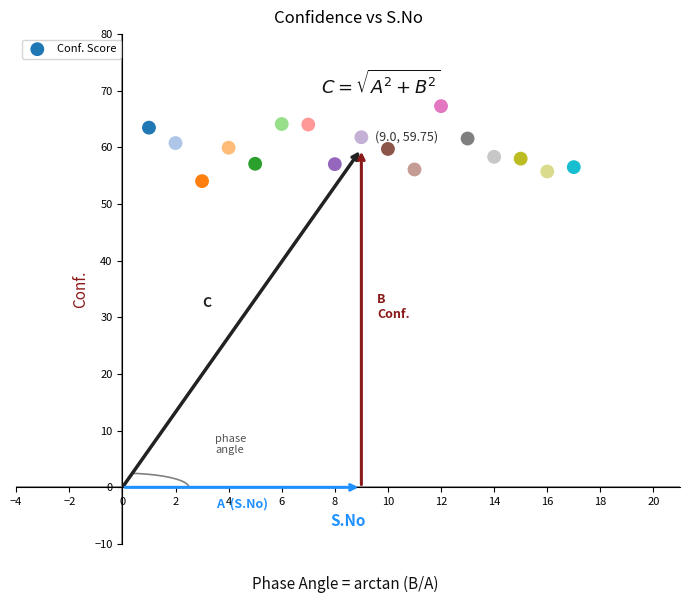

What is the range of X values (max minus min)?

16.0